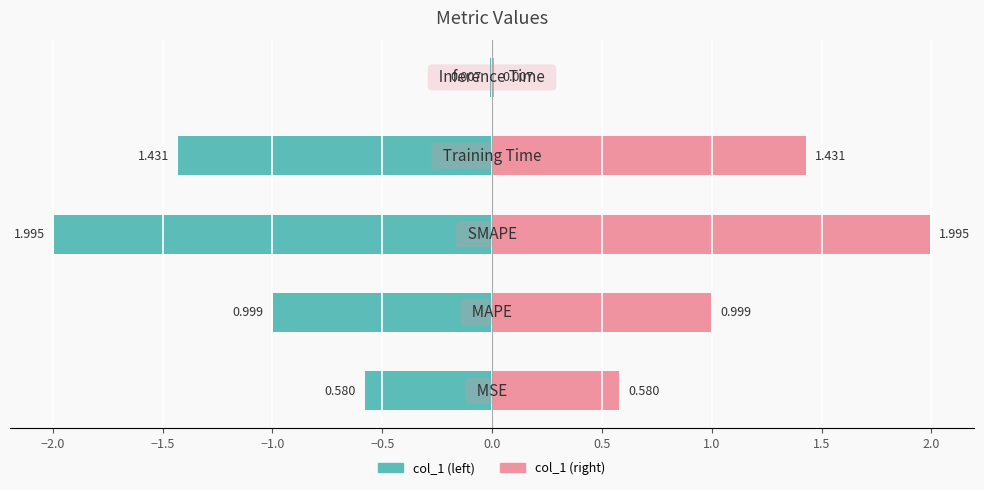

Between MSE and Training Time, which is larger?

Training Time